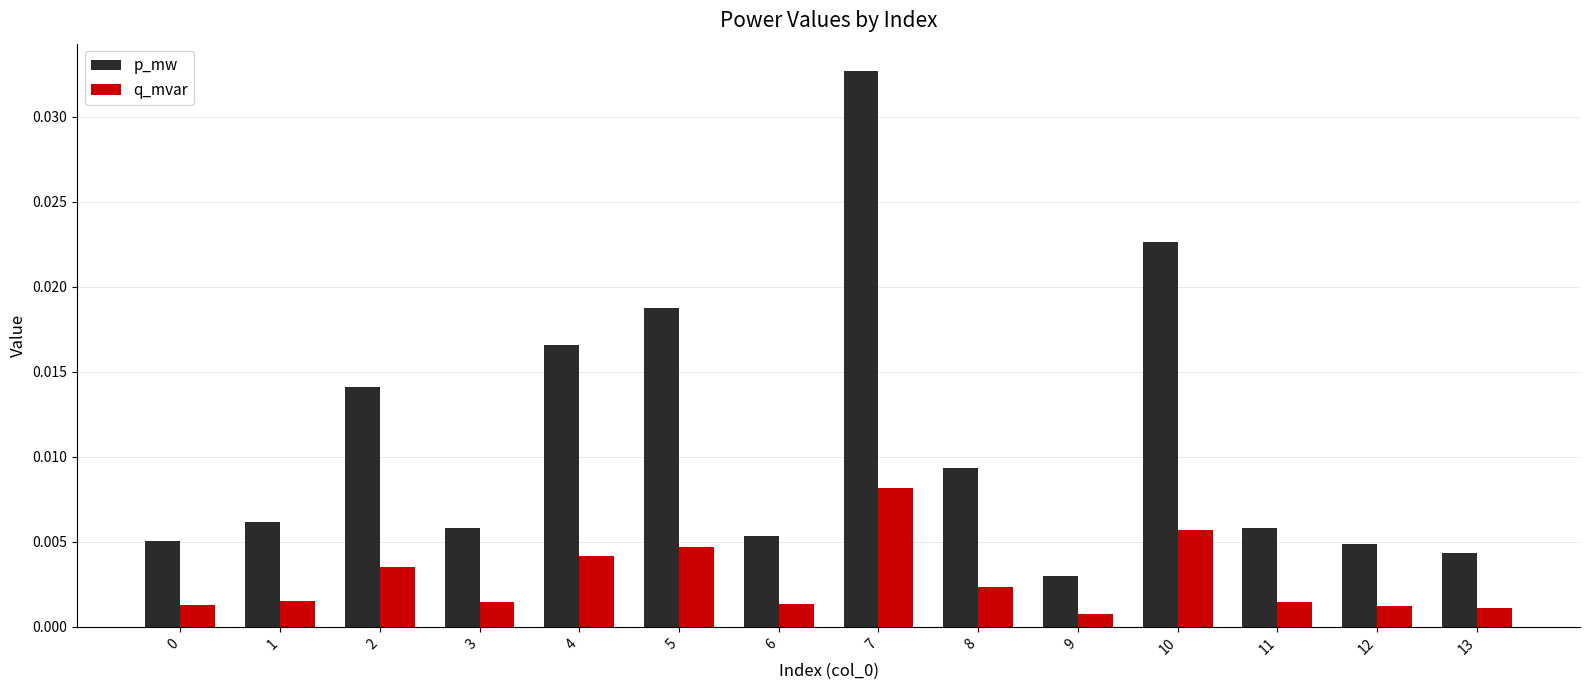

Does the chart contain stacked bars?

No